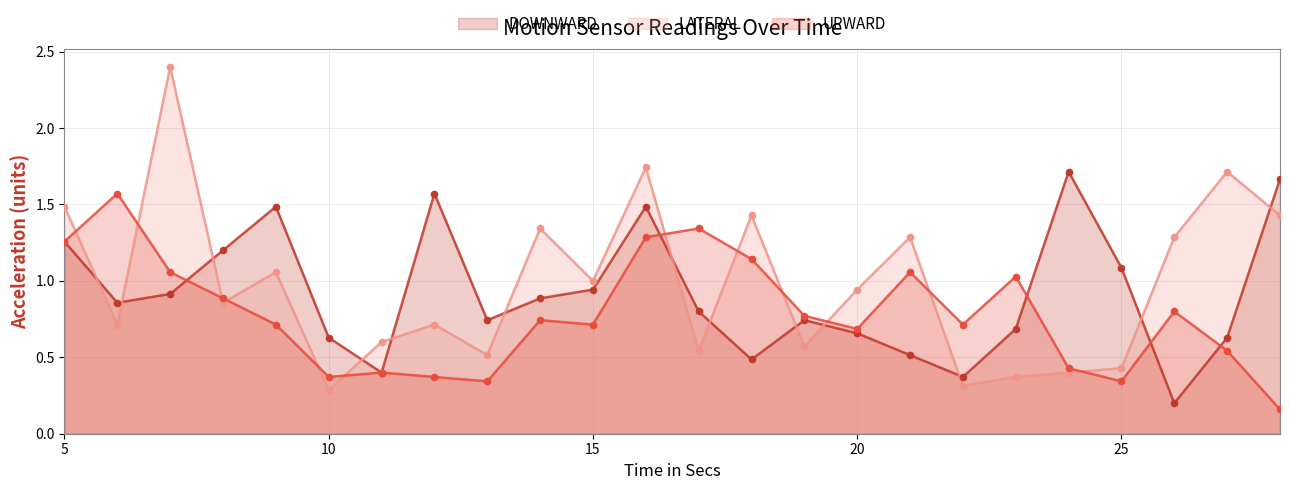

At how many categories does at least one series exceed 0?

24